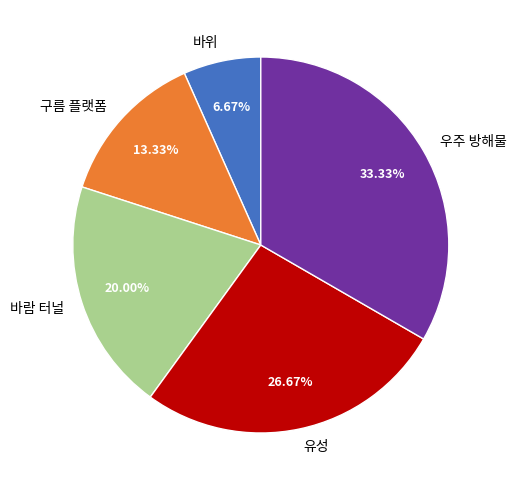

Does any single category account for the majority?

No